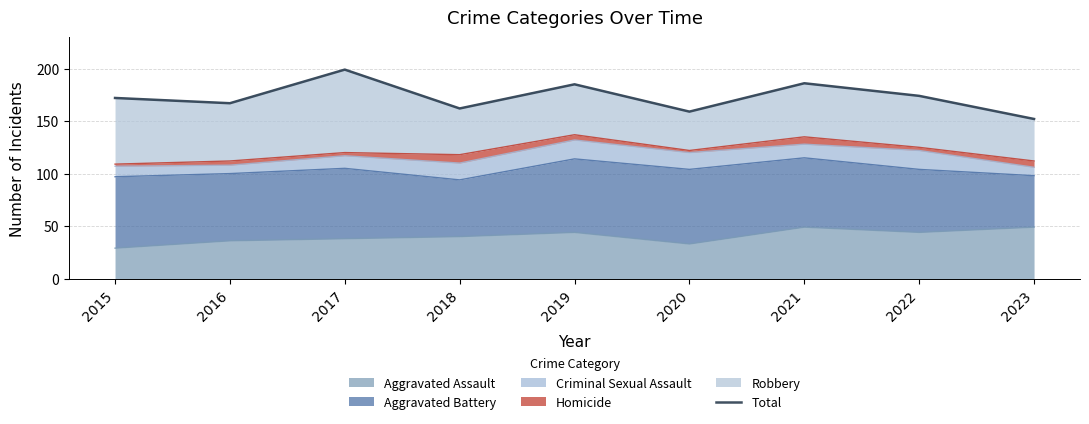

What is the maximum value shown in the chart?

199